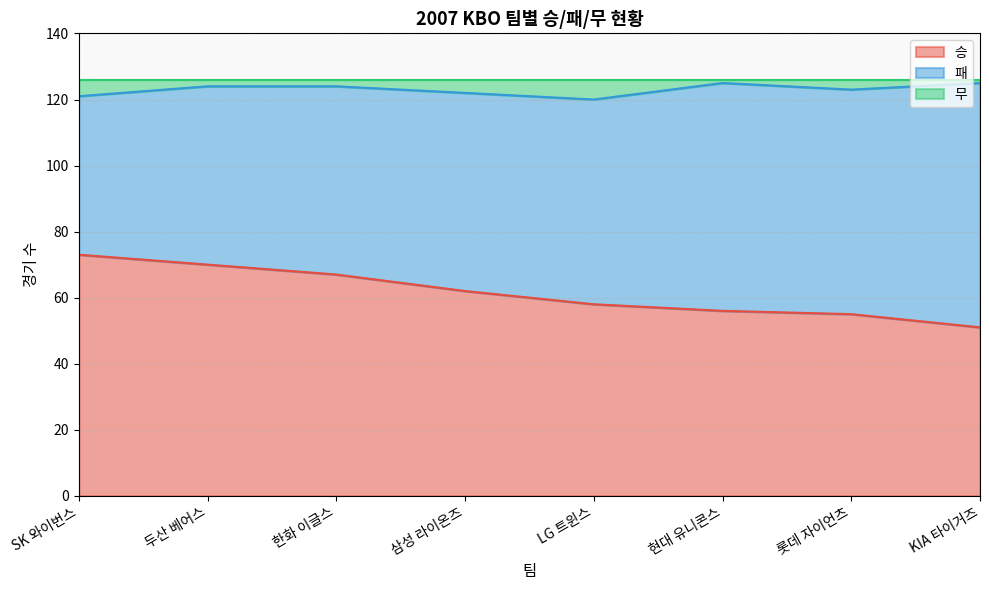

The value of 승 at SK 와이번스 is 73. True or false?

True